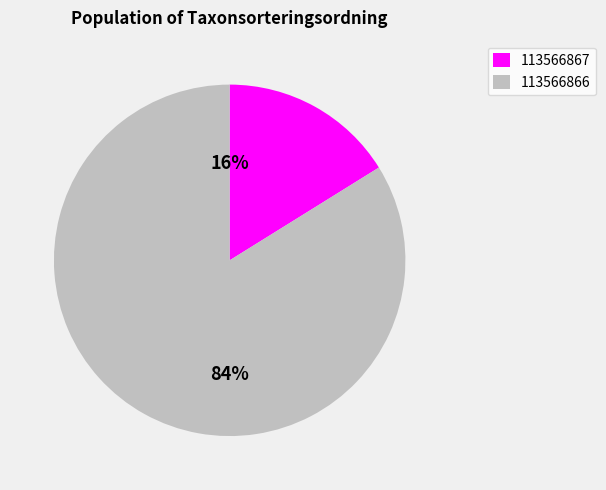

Combined, do 113566867 and 113566866 account for over 50%?

Yes